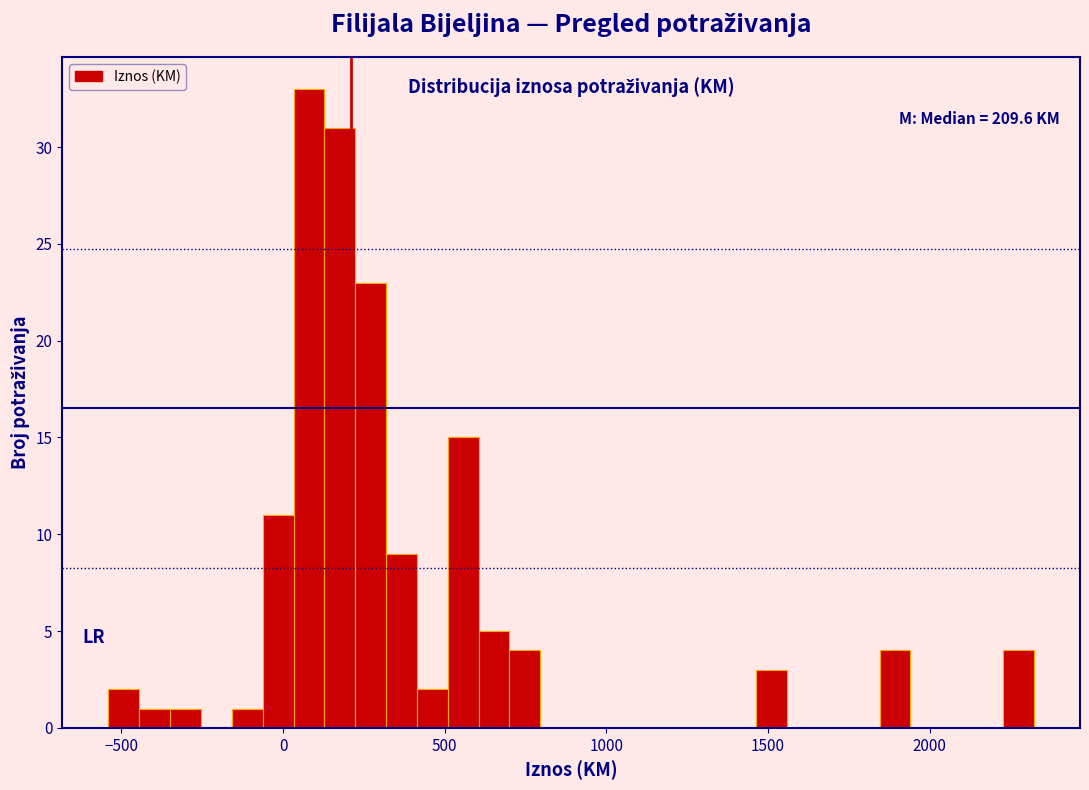

Around what value on the x-axis is the tallest bar? Give the approximate position of its centre, as read against the axis.

100